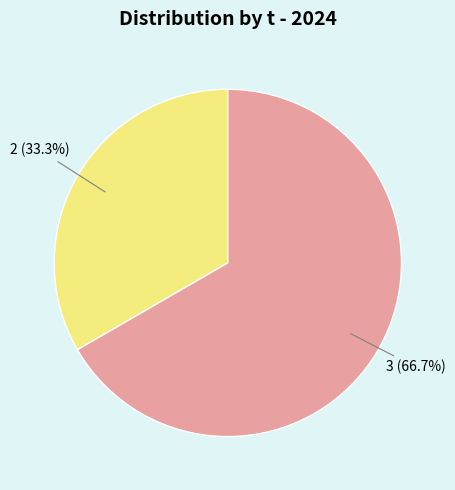

To the nearest percent, what is the difference between the largest and smallest slice percentages?

33%